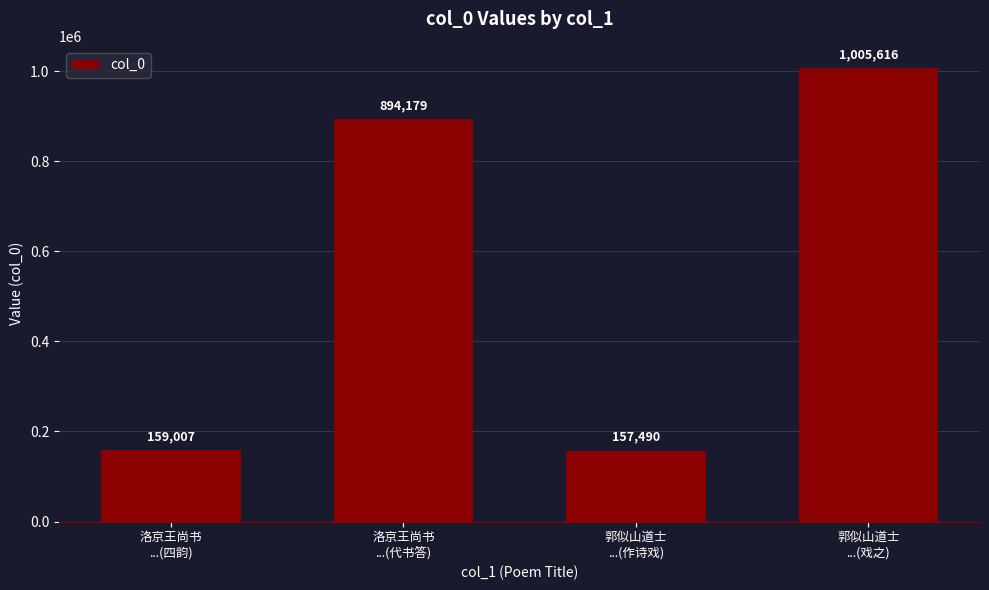

Reading left to right, transcribe all the data shown in this chart.

洛京王尚书
...(四韵)=159007	洛京王尚书
...(代书答)=894179	郭似山道士
...(作诗戏)=157490	郭似山道士
...(戏之)=1005616